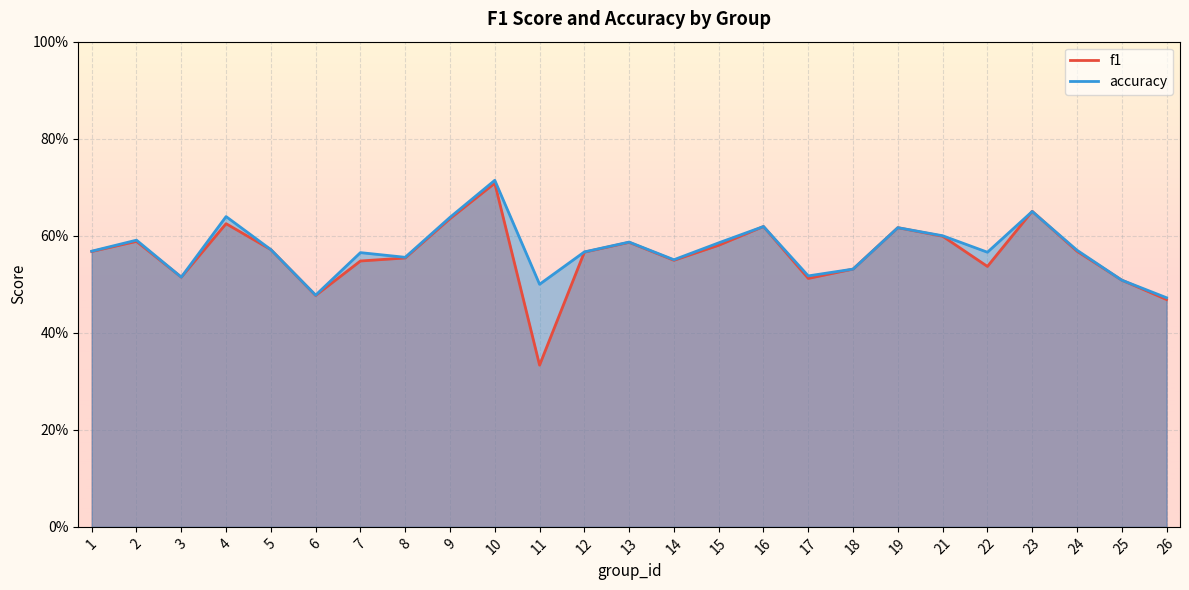

Between 19 and 22, which series saw the biggest shift?

f1